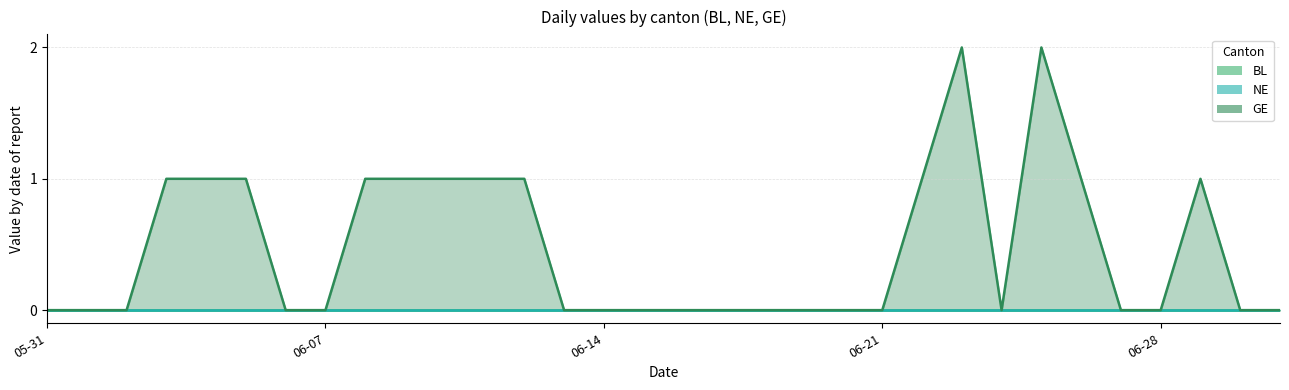

Where is BL nearest to the value 0?

2020-05-31